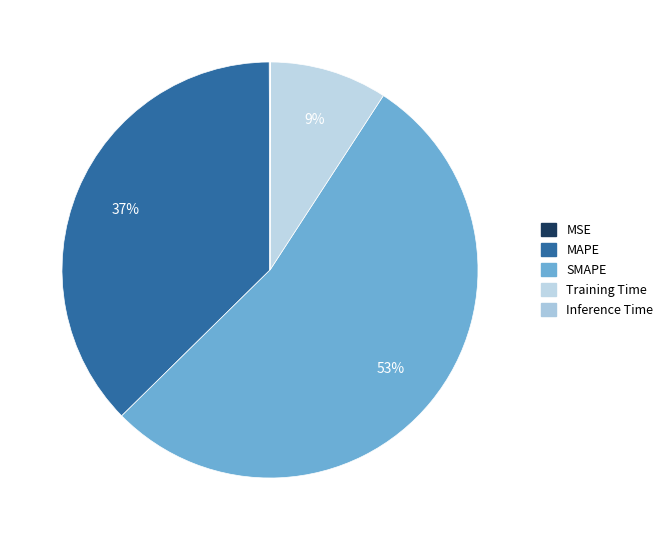

What is the smallest slice in the pie chart?

Inference Time